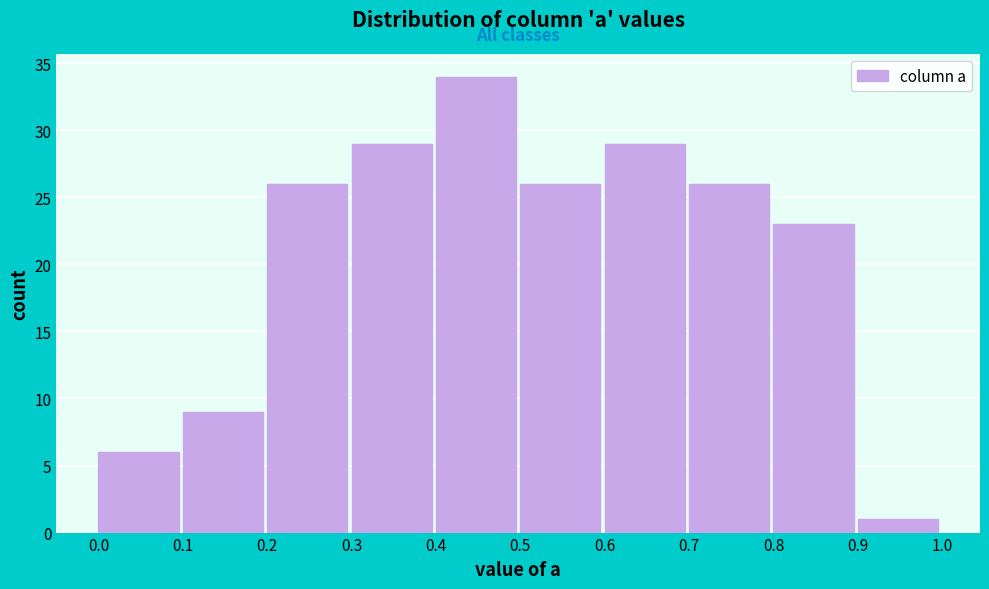

Reading left to right, transcribe this chart: for each bar, give the range it covers on the x-axis and its height. The values are not printed on the chart, so give them approximately, as read against the axis.

0.0 to 0.1: 6
0.1 to 0.2: 9
0.2 to 0.3: 26
0.3 to 0.4: 29
0.4 to 0.5: 34
0.5 to 0.6: 26
0.6 to 0.7: 29
0.7 to 0.8: 26
0.8 to 0.9: 23
0.9 to 1.0: 1